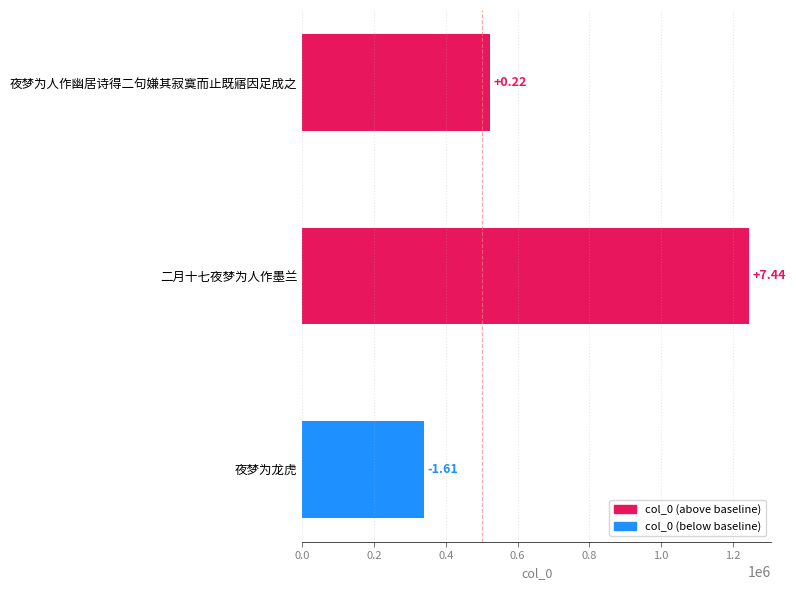

Are the bars horizontal?

Yes